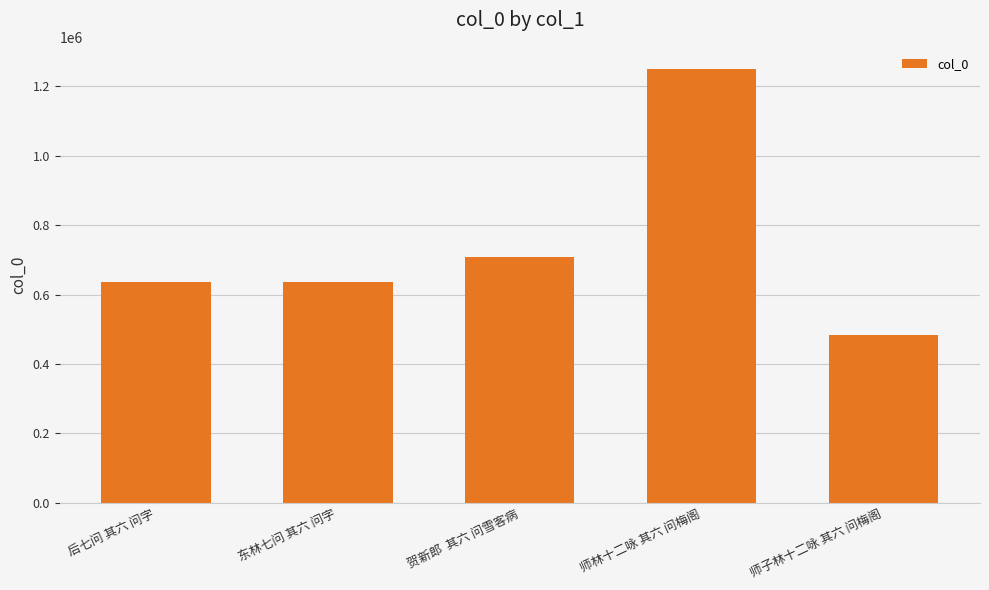

Is it true that the value at 后七问 其六 问字 is 990260?

False